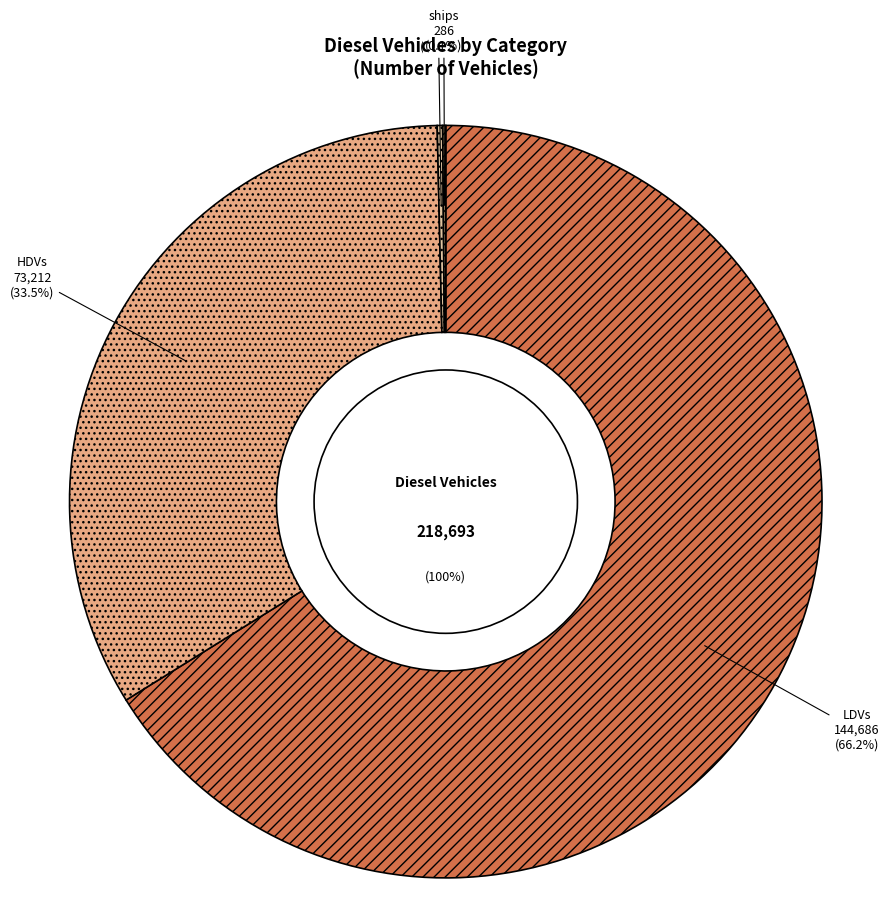

Which slice is the smallest?

aircraft